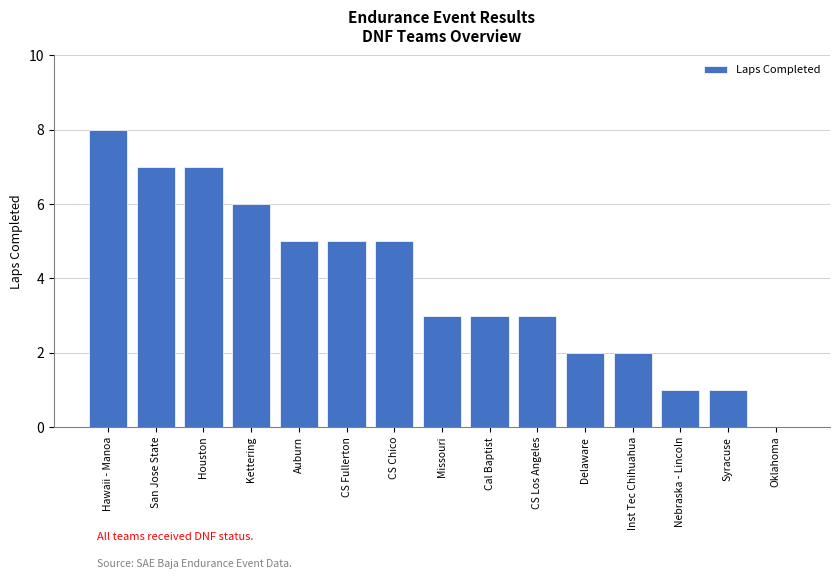

Are the bars horizontal?

No